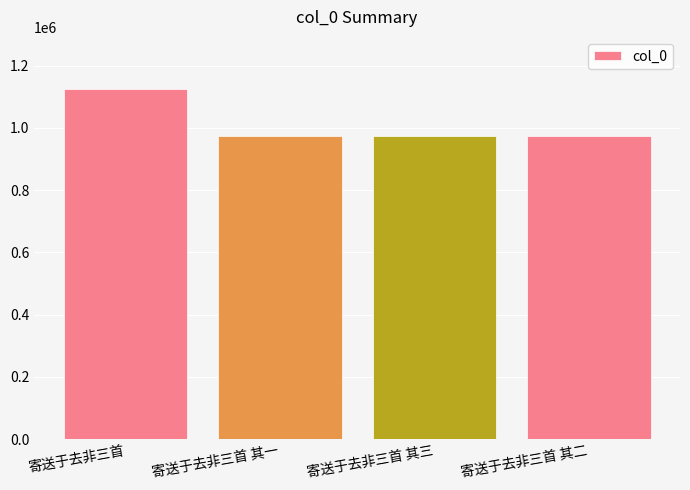

What is the difference between the maximum and minimum values?

150500